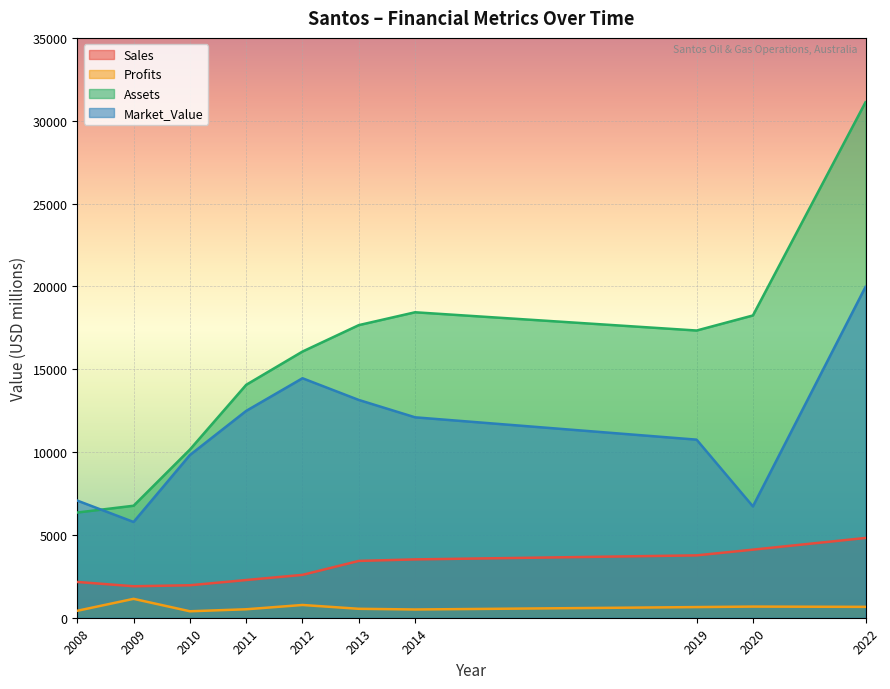

Which series has the largest total across all categories?

Assets